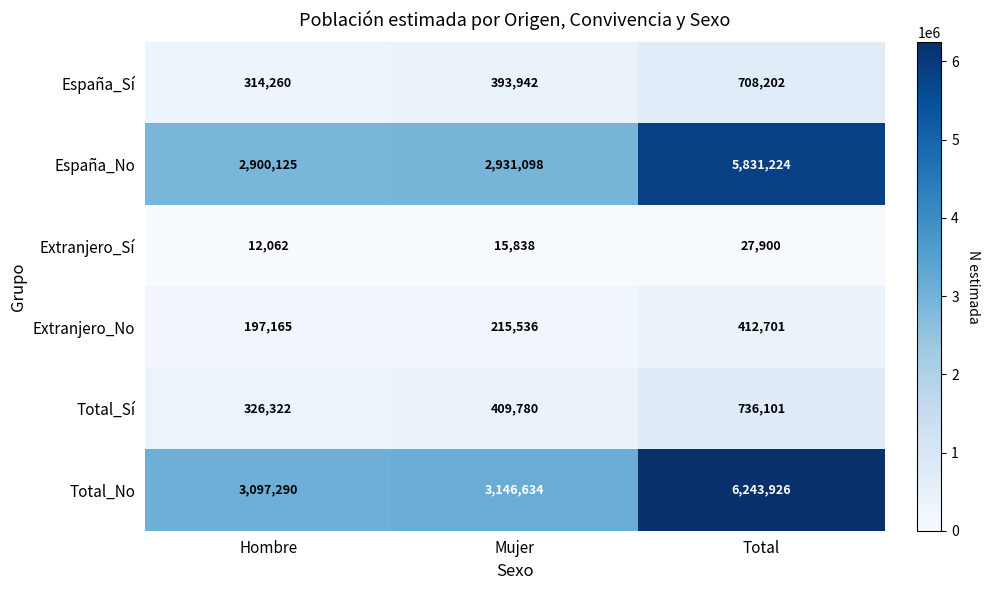

What is the total value across all series at Total?

13960054